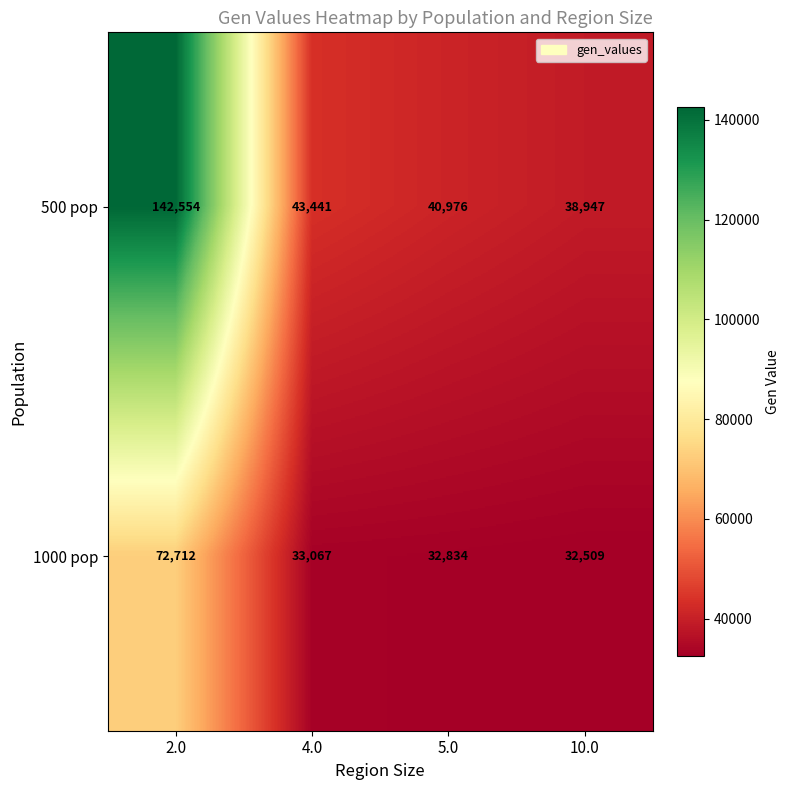

True or false: 1000 pop has a value of 72712 at 2.0.

True